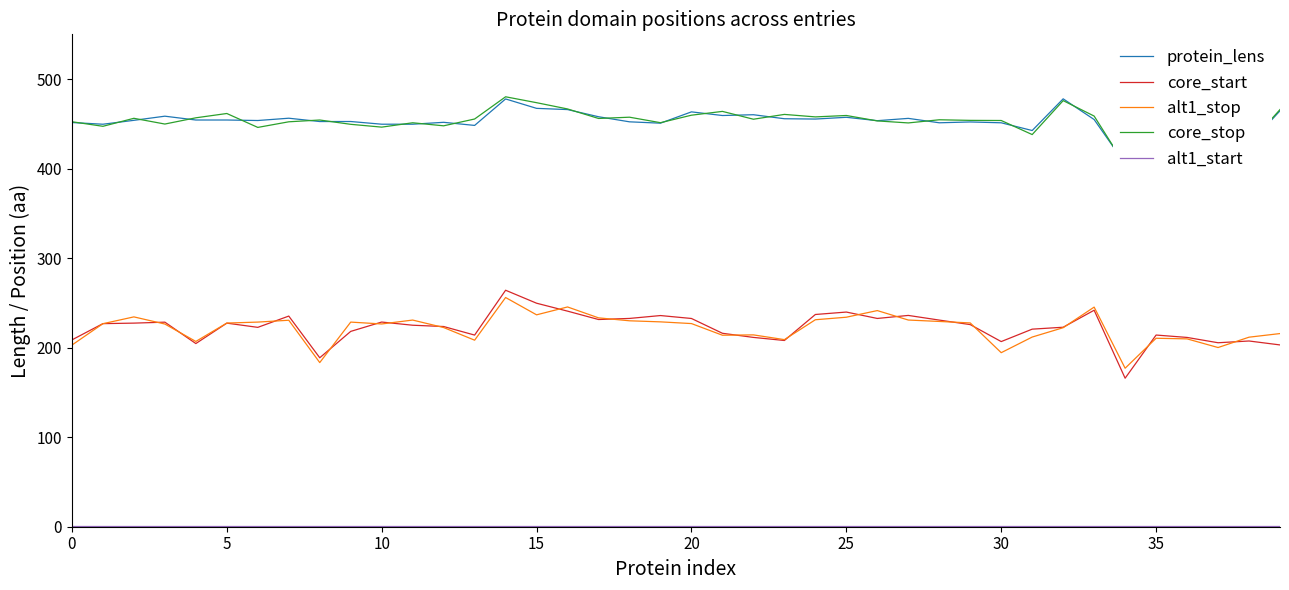

True or false: alt1_start has a value of 1.0 at 12.

True